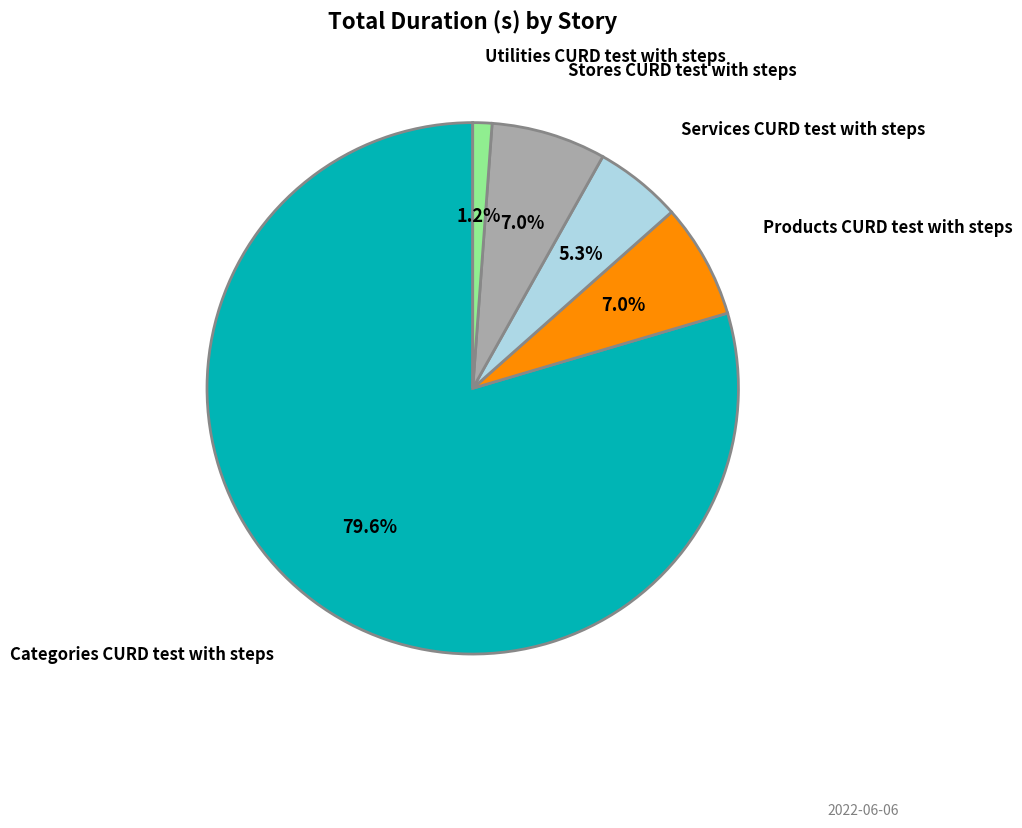

Is there a majority slice in this chart?

Yes